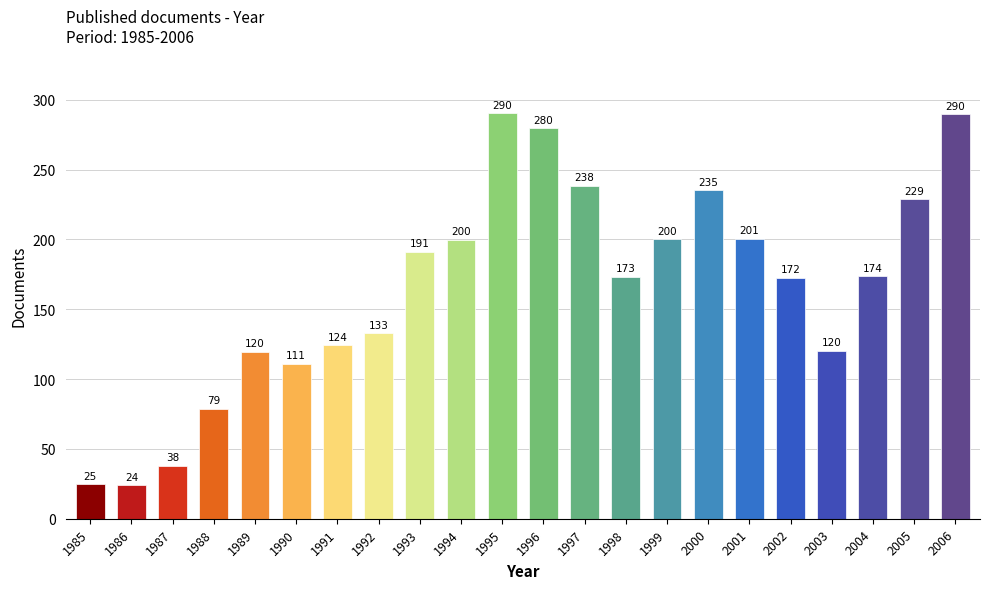

Which has a higher value, 2002 or 1988?

2002